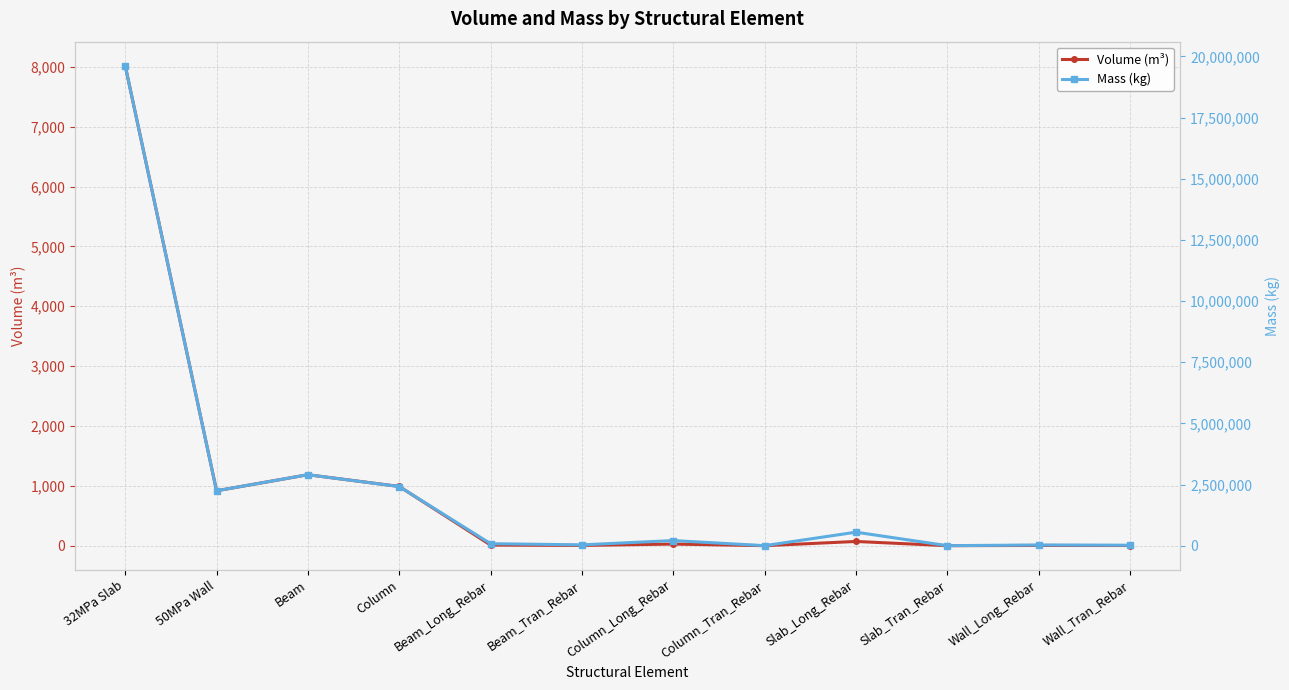

Reading left to right, transcribe all the data shown in this chart.

Volume (m³): 8019.7	917.3	1185.1	989.4	10.3	4.2	26.6	0.0	70.2	0.0	3.6	2.3
Mass (kg): 19619933.8	2244109.9	2899890.9	2417477.0	80928.7	32584.0	208661.8	56.5	551026.0	0.0	27955.1	18384.0